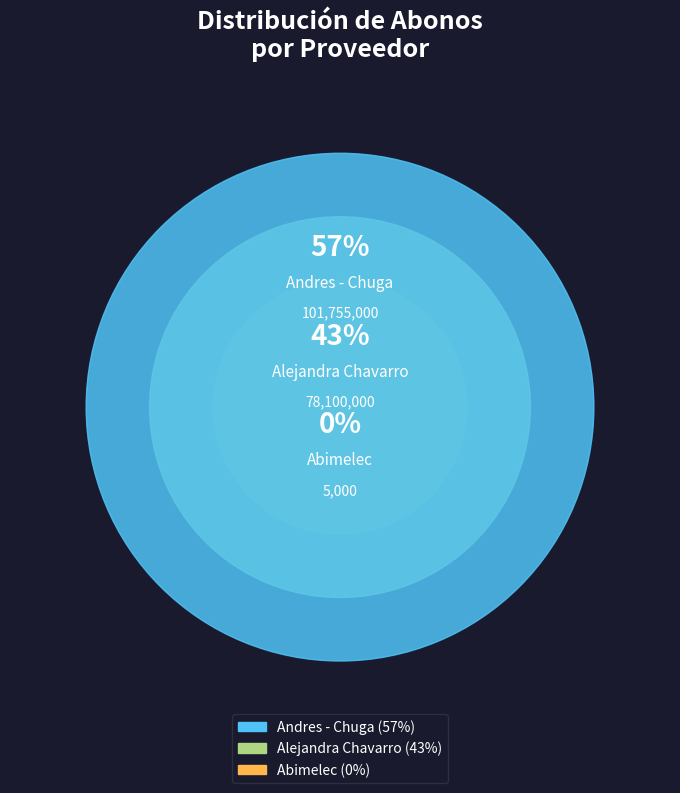

How much of the chart is everything except Alejandra Chavarro?

56.6%